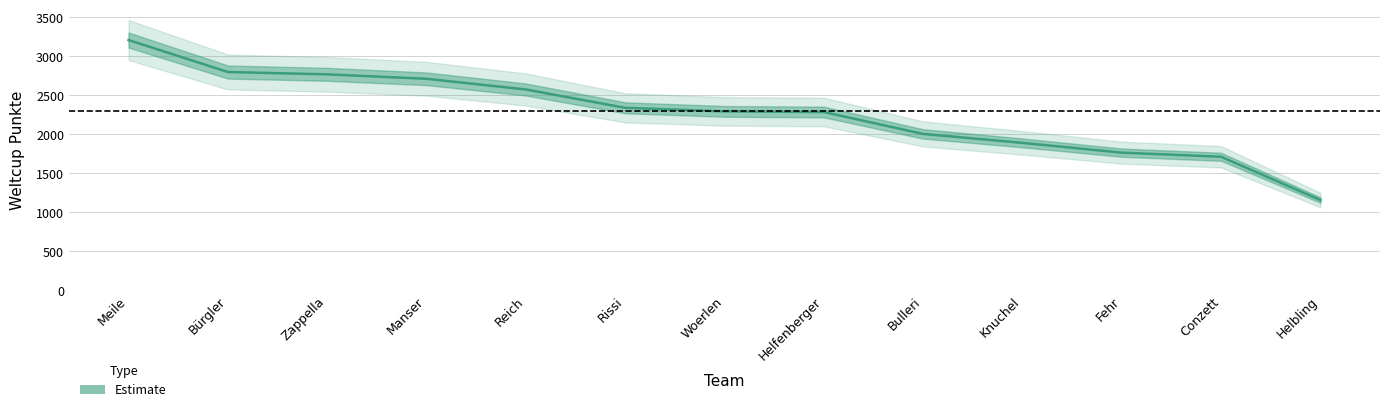

The value at Reich is 2576. True or false?

True